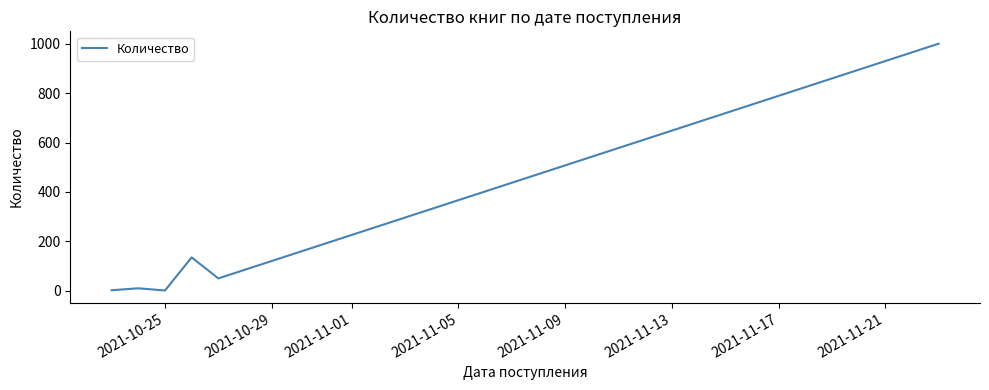

What is the maximum value shown in the chart?

1000